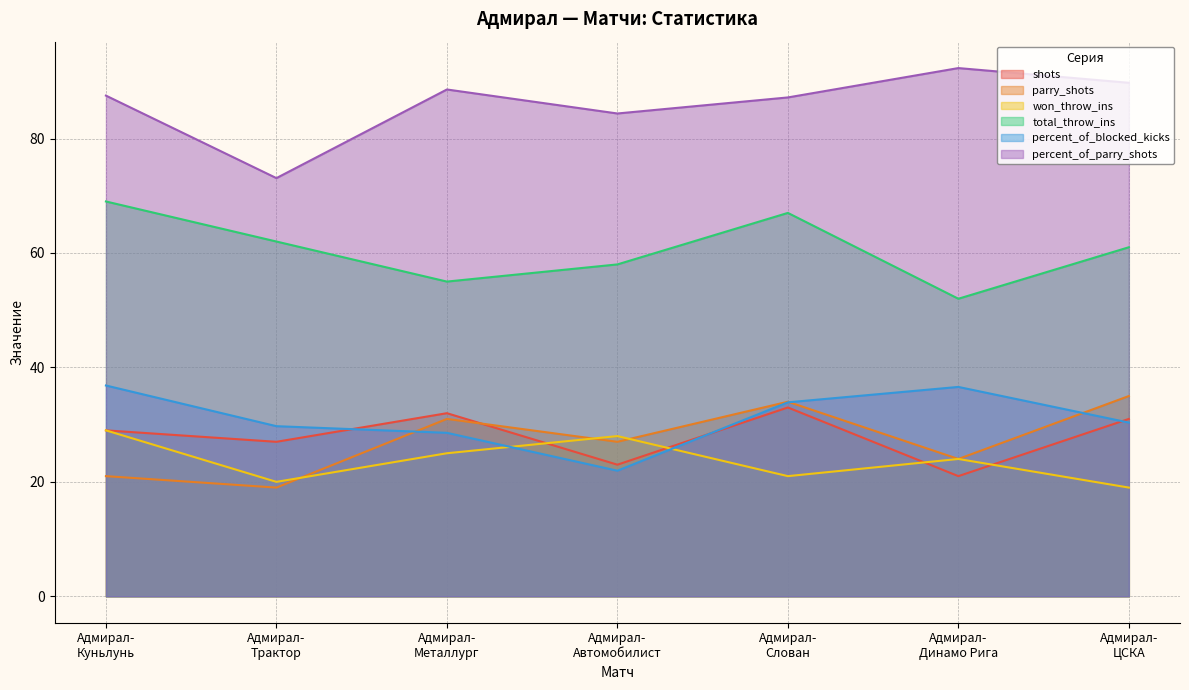

Which has a higher value, Адмирал-
Металлург or Адмирал-
ЦСКА?

Адмирал-
Металлург